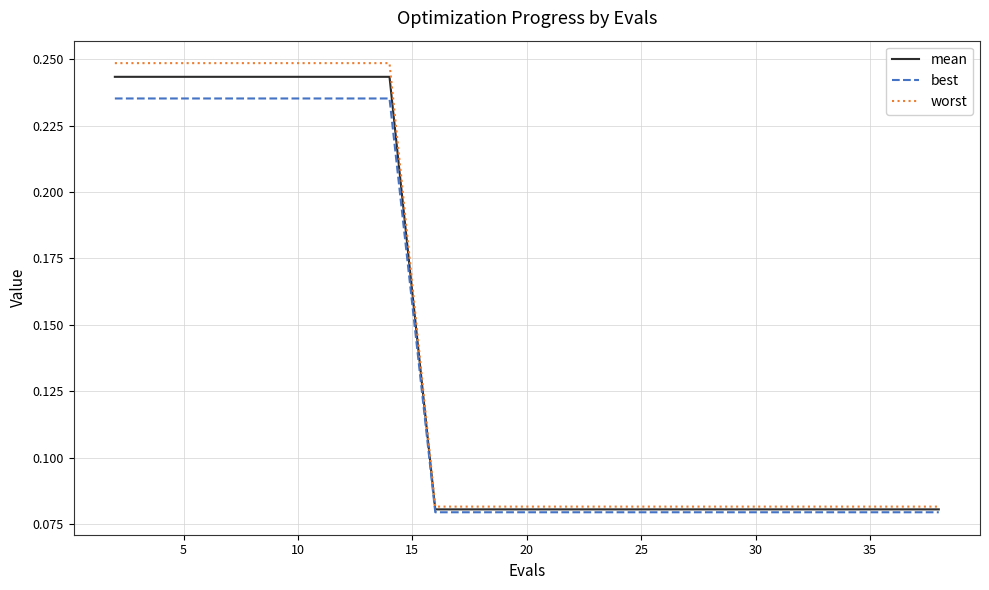

Which series has the largest range (max minus min)?

worst